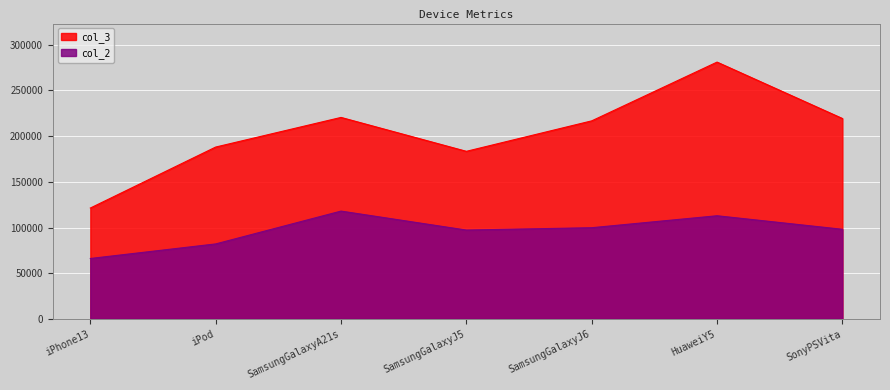

Reading left to right, extract all data points from this chart.

col_2: iPhone13=66156	iPod=82073	SamsungGalaxyA21s=117960	SamsungGalaxyJ5=97218	SamsungGalaxyJ6=99792	HuaweiY5=112866	SonyPSVita=98072
col_3: iPhone13=121293	iPod=187950	SamsungGalaxyA21s=220341	SamsungGalaxyJ5=183287	SamsungGalaxyJ6=216583	HuaweiY5=280813	SonyPSVita=219166